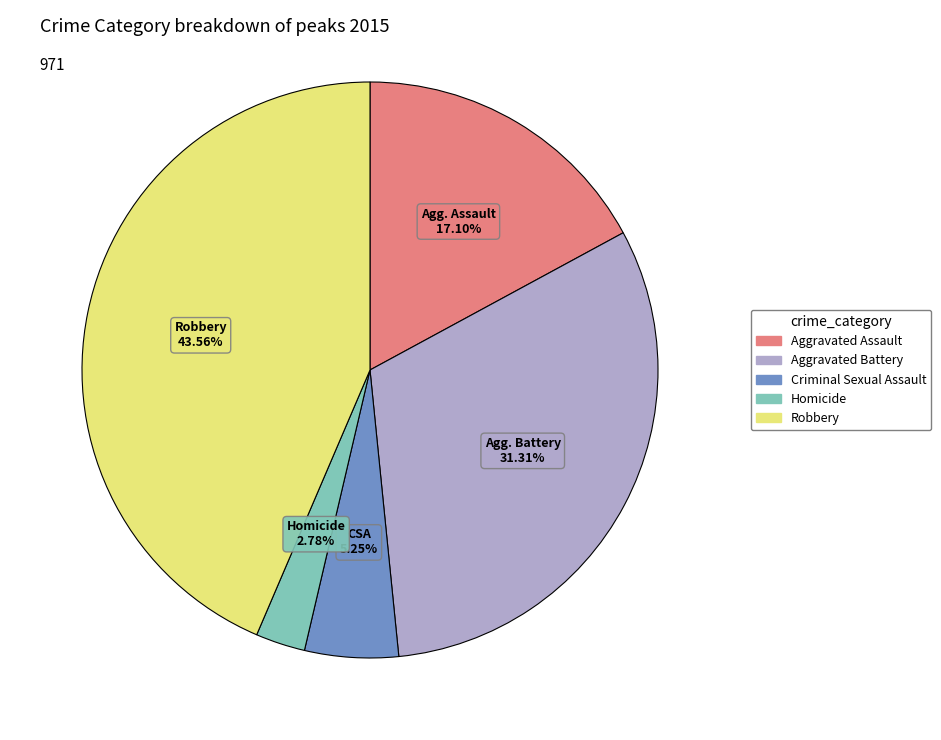

Combined, what portion of the pie is Aggravated Battery and Aggravated Assault?

48.4%